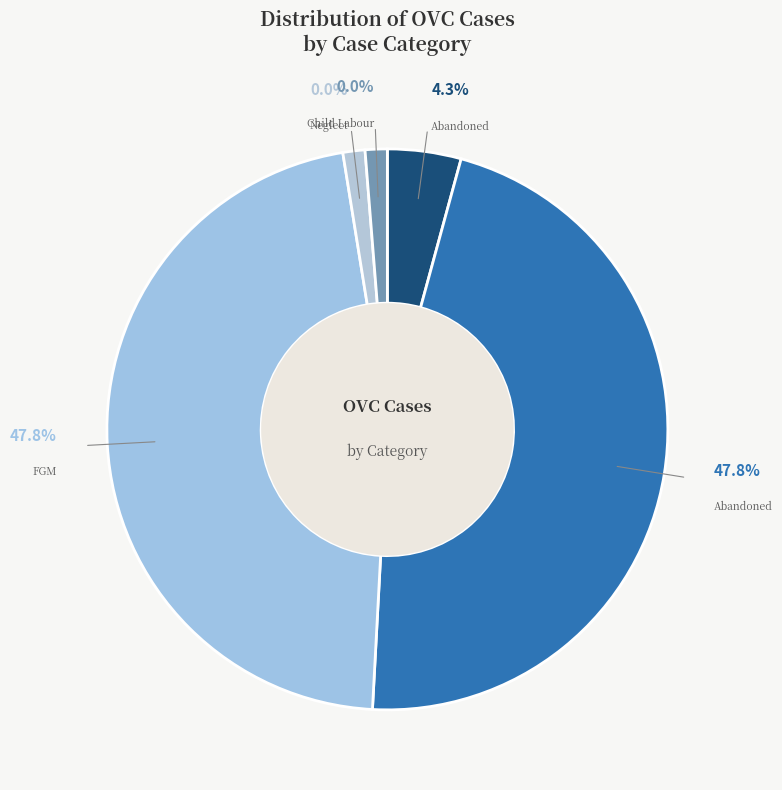

What is the largest slice in the pie chart?

Abandoned (Female, 50)